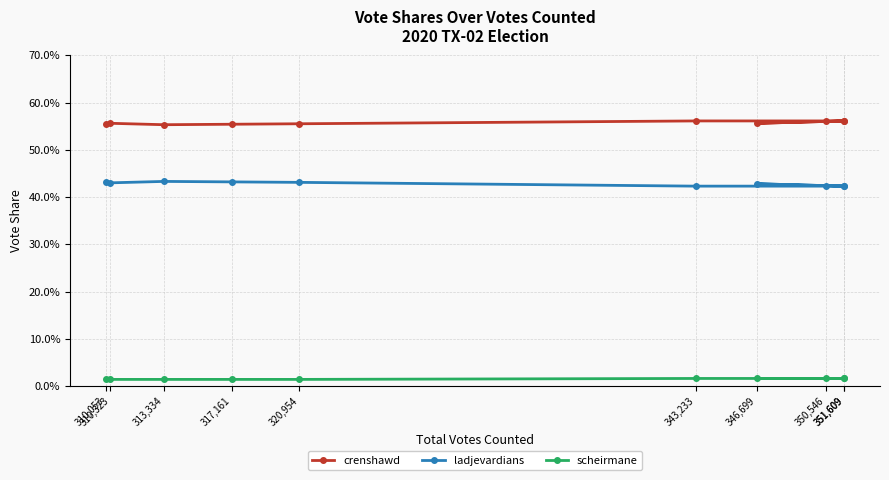

Which series changed the most between 346,699 and 351,609?

crenshawd